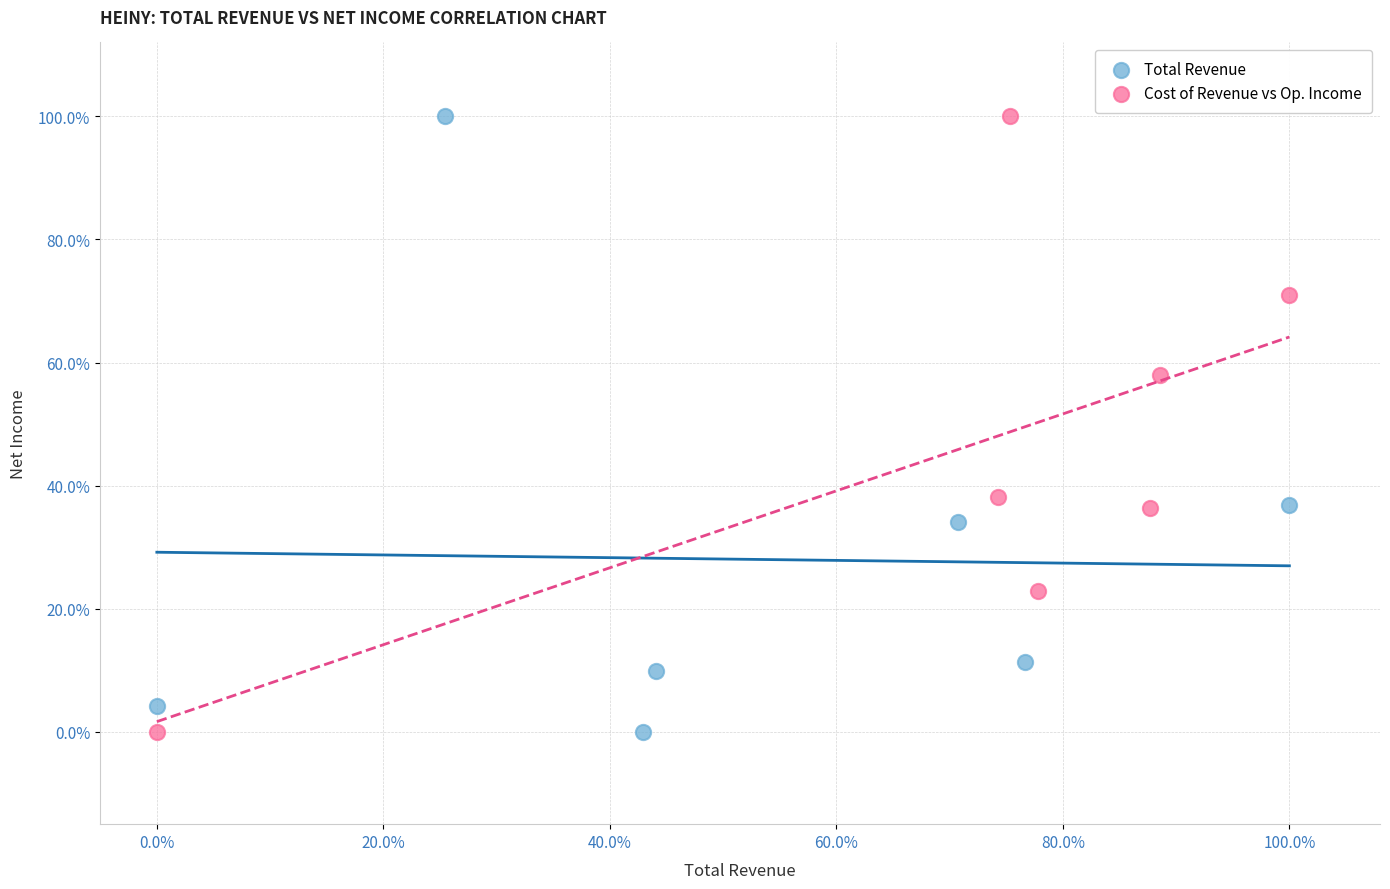

What are all the series names shown in the legend?

Total Revenue, Cost of Revenue vs Op. Income